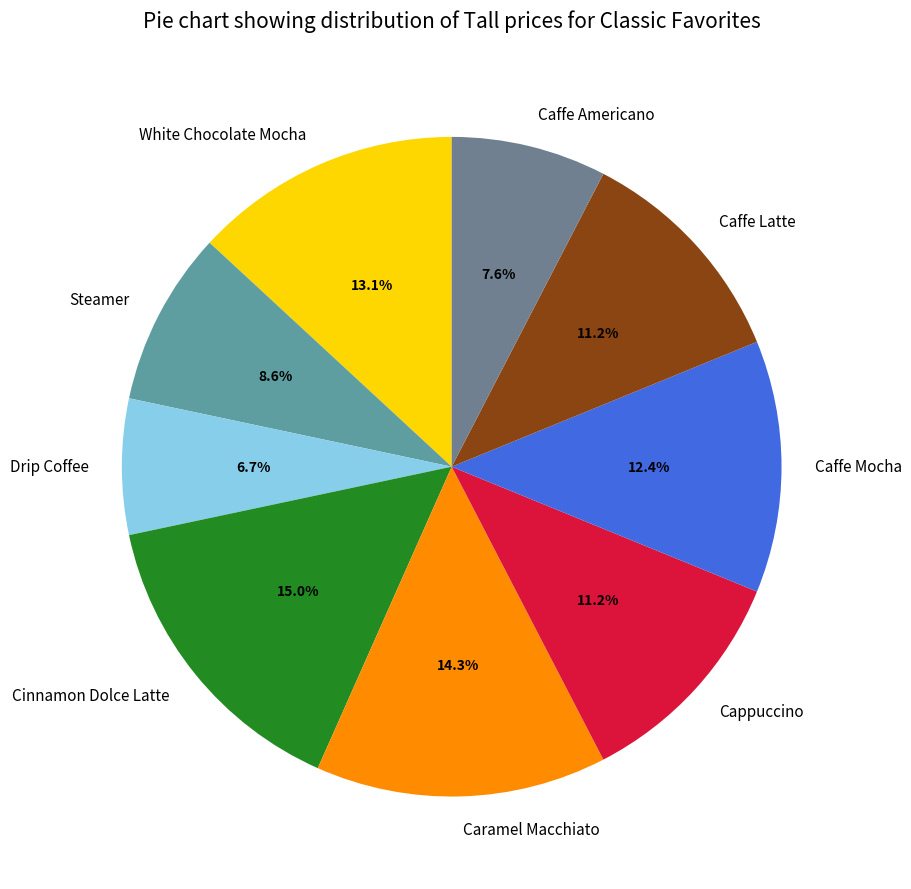

Does White Chocolate Mocha represent more than half of the total?

No